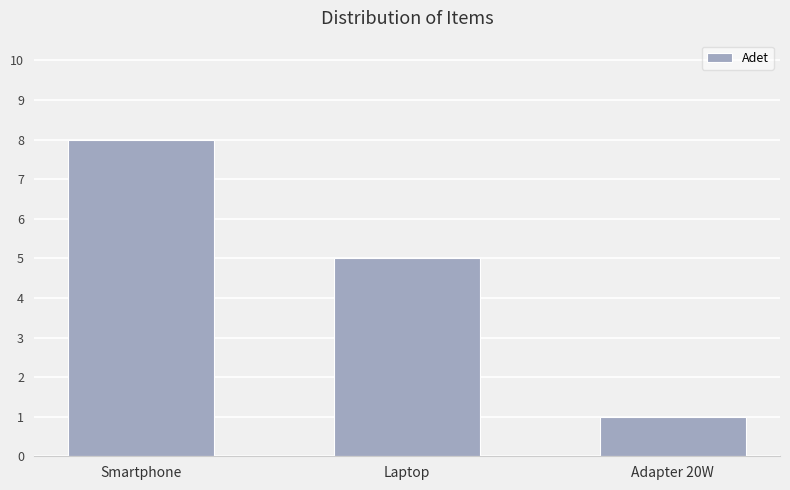

What is the difference between the values at Adapter 20W and Smartphone?

7